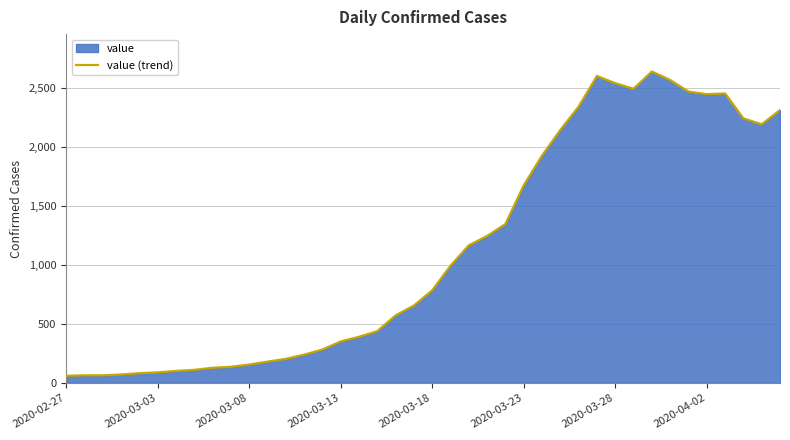

What is the difference between the maximum and minimum values?

2577